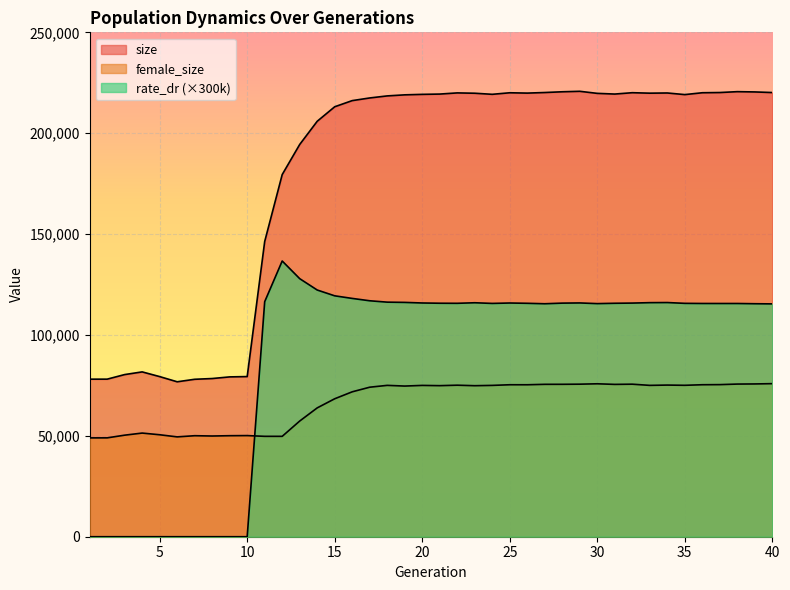

Reading right to left, extract all data points from this chart.

size: 220156.0	220459.0	220595.0	220164.0	220057.0	219139.0	219939.0	219847.0	220076.0	219409.0	219749.0	220774.0	220537.0	220168.0	219881.0	220044.0	219281.0	219814.0	219979.0	219401.0	219256.0	219016.0	218490.0	217472.0	216158.0	213114.0	205918.0	194423.0	179501.0	146328.0	79375.0	79220.0	78406.0	78035.0	76796.0	79365.0	81698.0	80369.0	78099.0	78090.0
female_size: 75870.0	75725.0	75661.0	75388.0	75333.0	75052.0	75163.0	75016.0	75603.0	75505.0	75801.0	75611.0	75547.0	75535.0	75319.0	75325.0	75006.0	74854.0	75104.0	74875.0	74999.0	74676.0	75018.0	74110.0	71824.0	68381.0	63857.0	57338.0	49754.0	49757.0	50126.0	50070.0	49918.0	50066.0	49485.0	50539.0	51375.0	50334.0	49002.0	48982.0
rate_dr: 115405.2	115482.6	115600.2	115599.6	115608.0	115672.8	116067.3	116014.5	115805.1	115709.7	115538.4	115872.3	115781.1	115471.8	115695.3	115839.6	115638.6	115965.6	115691.7	115729.2	115853.4	116141.7	116264.4	116948.7	118117.5	119401.8	122280.0	127907.4	136666.2	116501.4	0.0	0.0	0.0	0.0	0.0	0.0	0.0	0.0	0.0	0.0